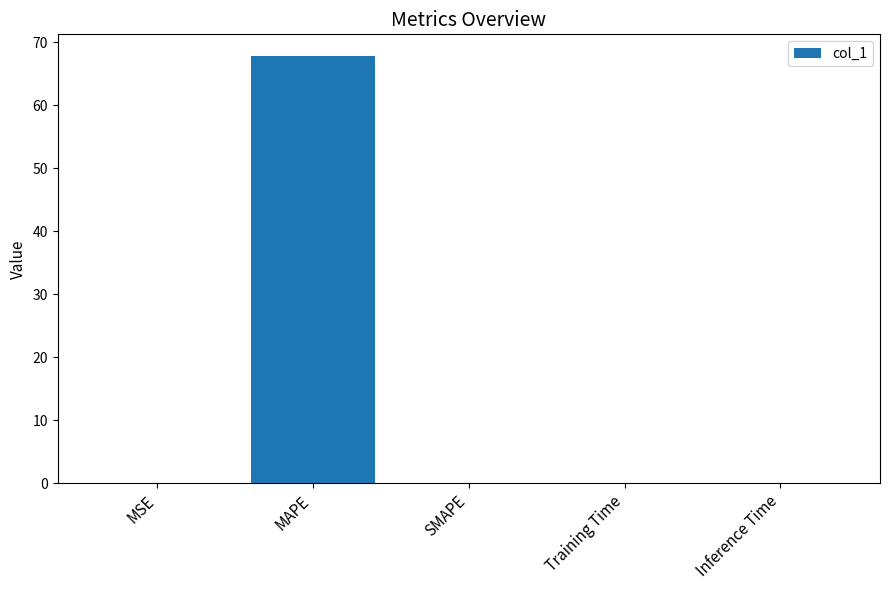

The chart shows a value of 0.0 at Training Time. True or false?

True